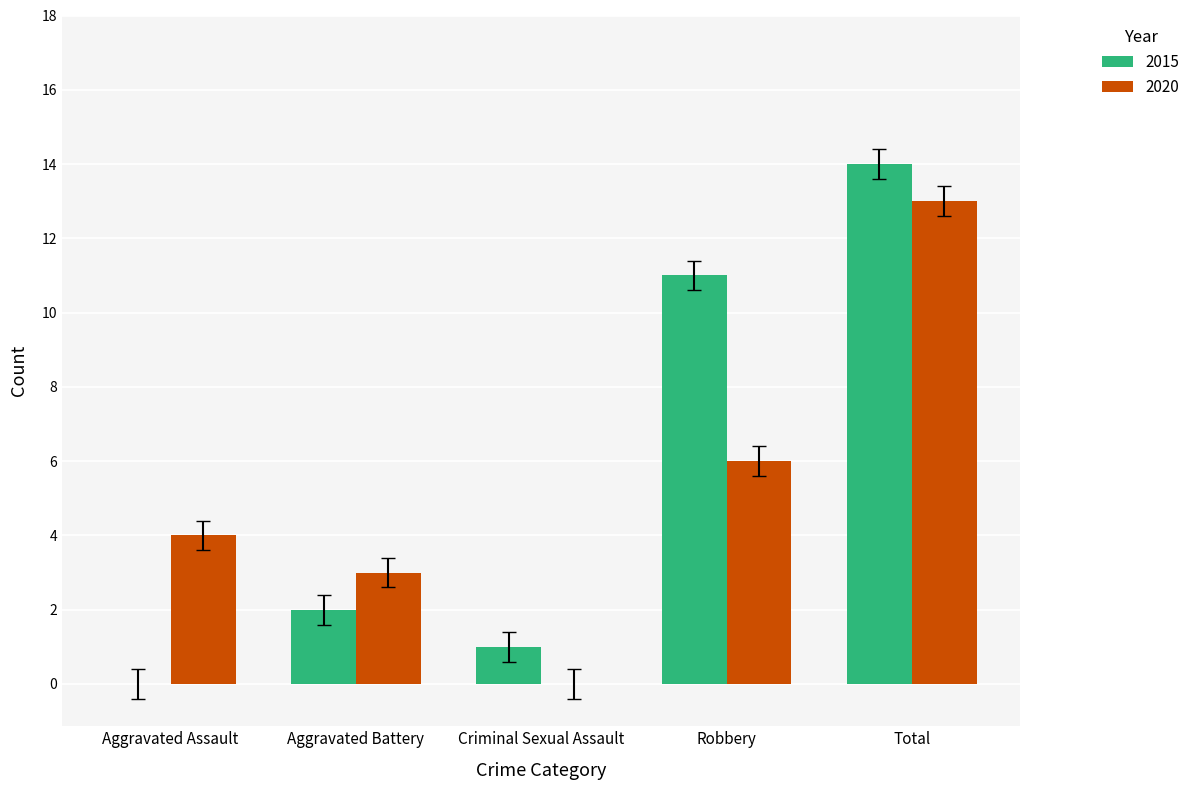

What is the sum of all 2015 values?

28